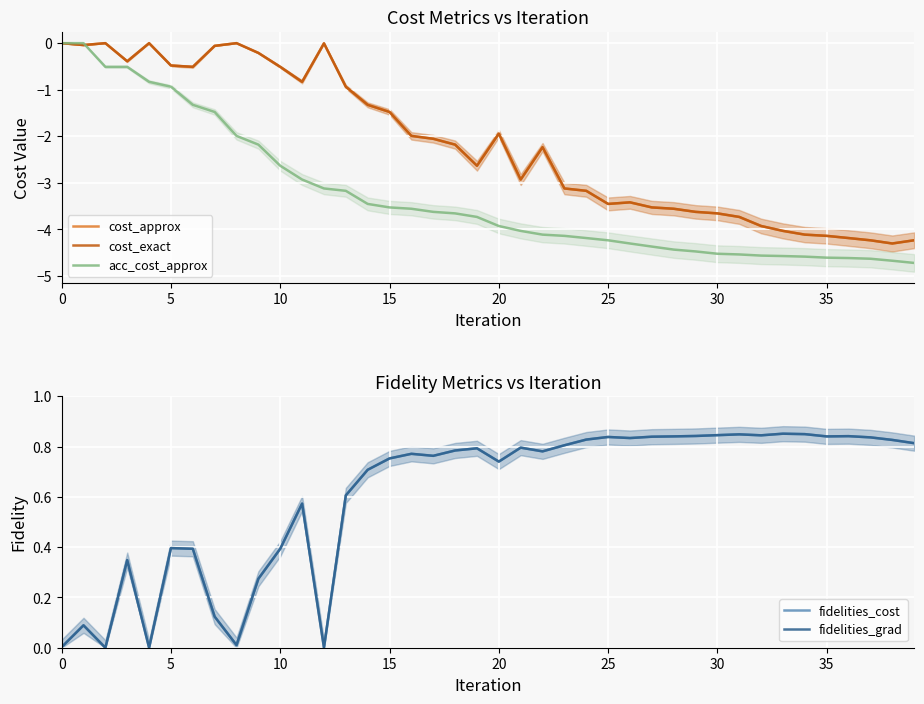

What is the approximate value of cost_approx at 9?

-0.2